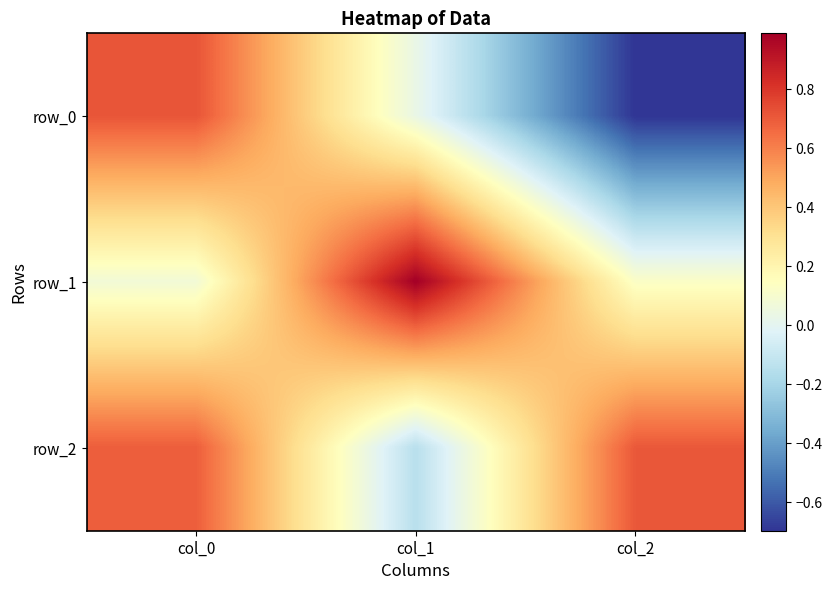

At which label does row_2 reach its minimum?

col_1